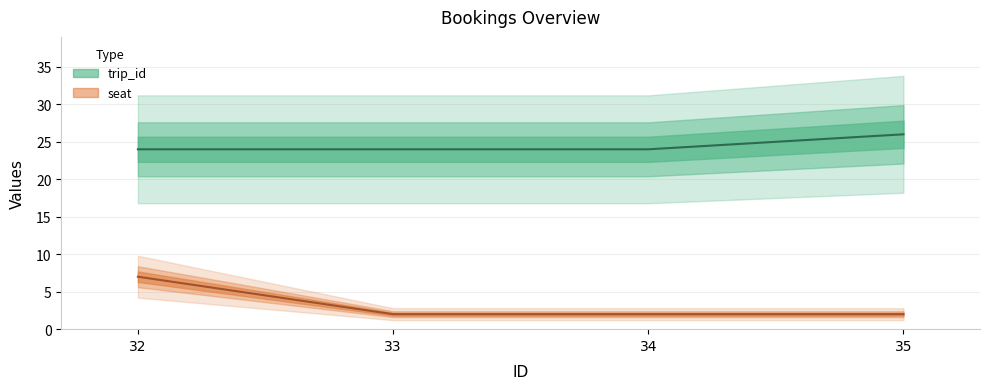

Between 32 and 33, which is larger?

32